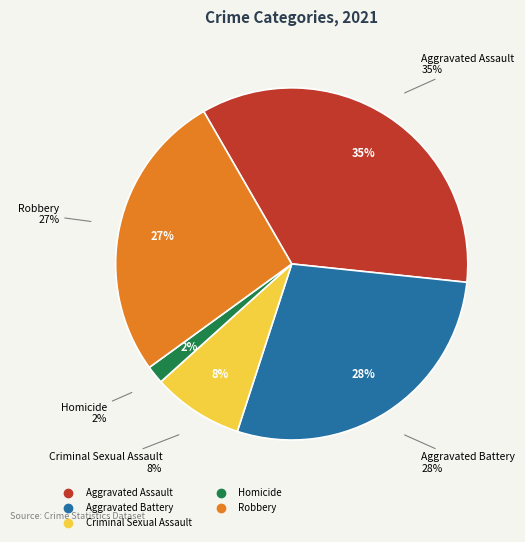

To the nearest percent, what is the combined percentage of Aggravated Assault and Aggravated Battery?

63%